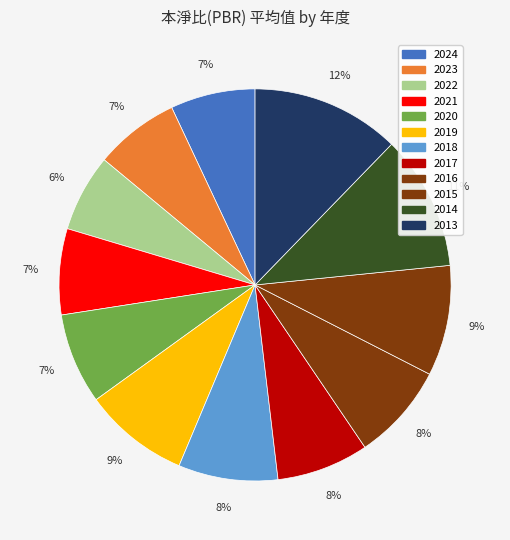

What percentage is the 2013 slice, to the nearest percent?

12%